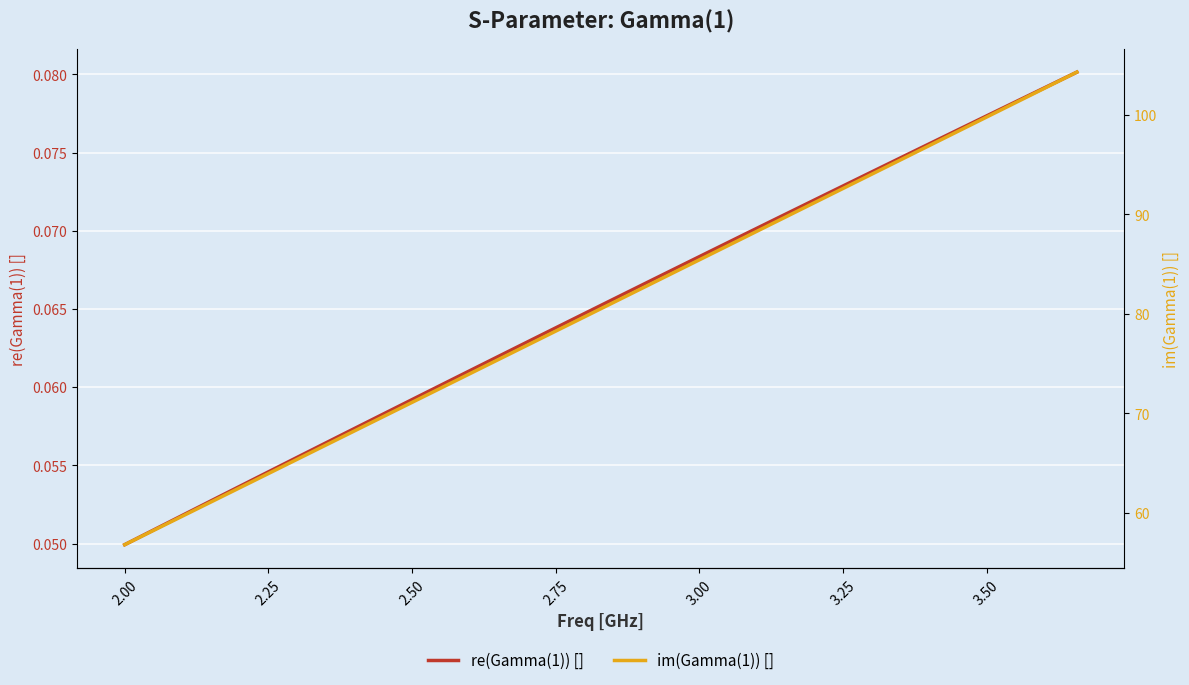

Is it true that im(Gamma(1)) [] equals 154.3 at 19?

False